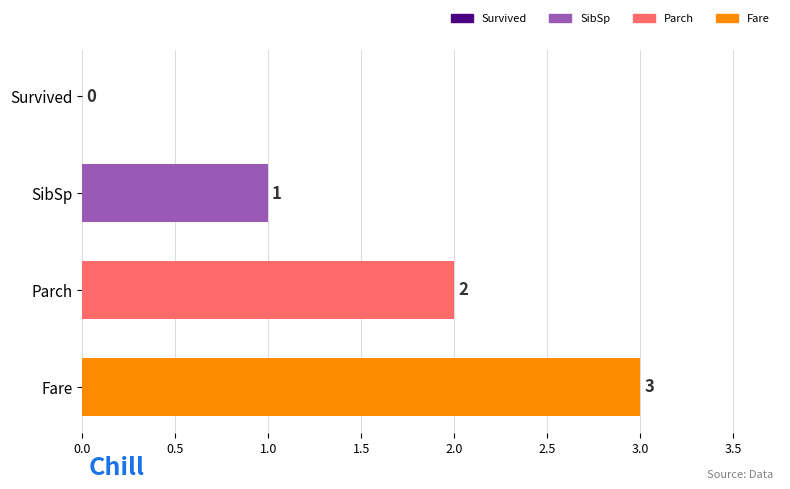

Between Survived and Parch, which is larger?

Parch